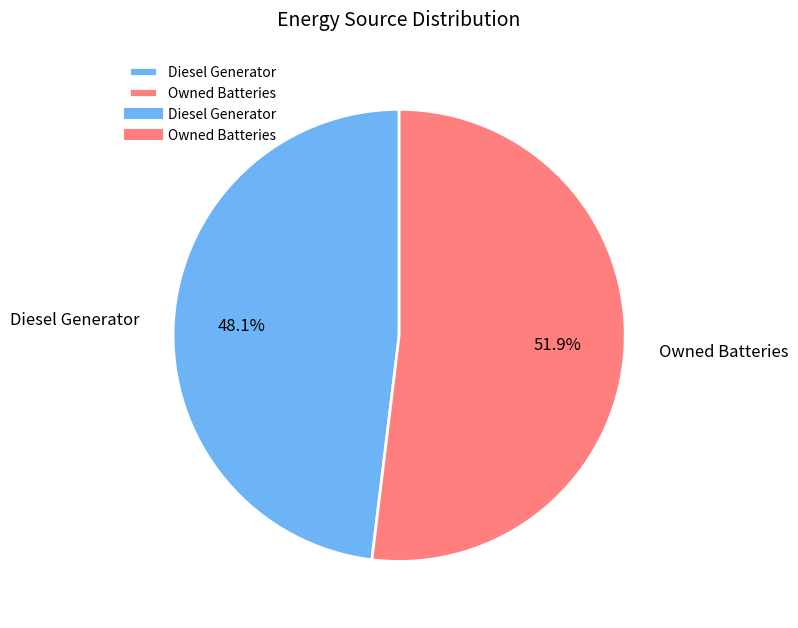

Which slice represents more than half of the pie?

Owned Batteries